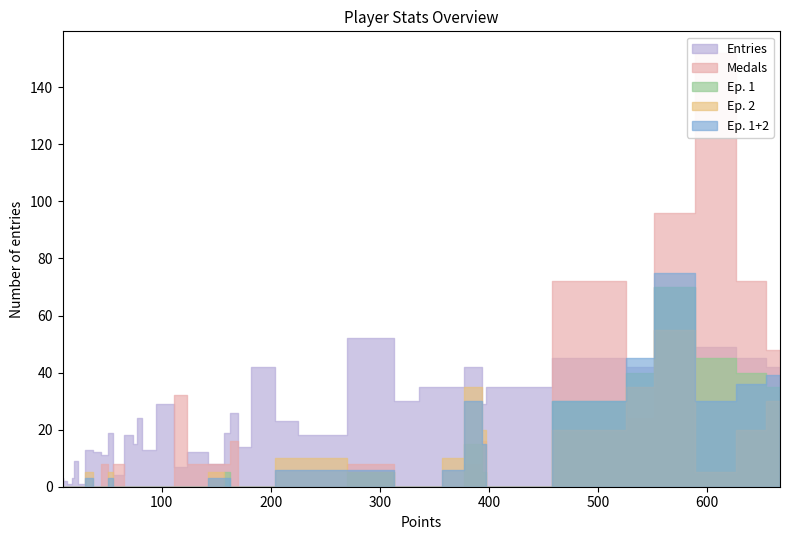

What is the difference between the maximum and minimum values in the Points series?

658